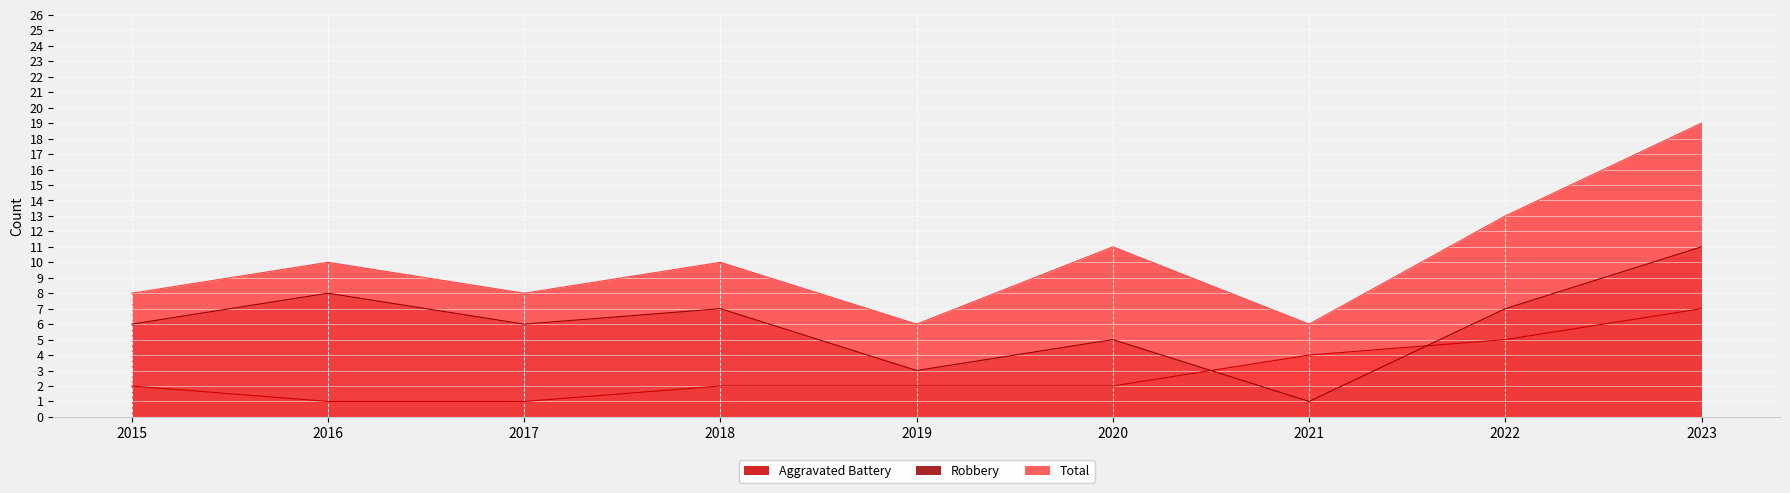

Which series has the largest total across all categories?

Total